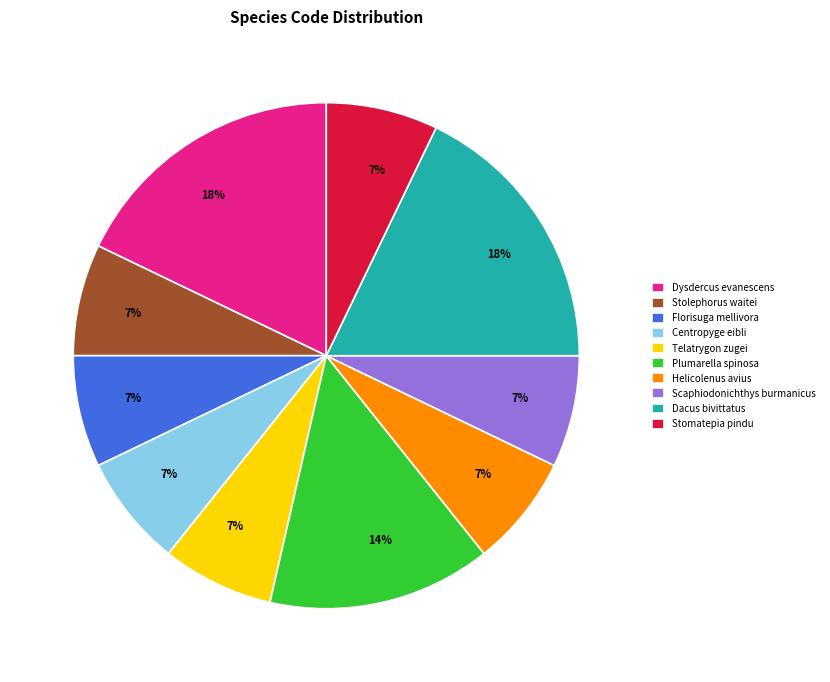

Approximately how many times larger is the value at Scaphiodonichthys burmanicus compared to Stolephorus waitei?

1.0